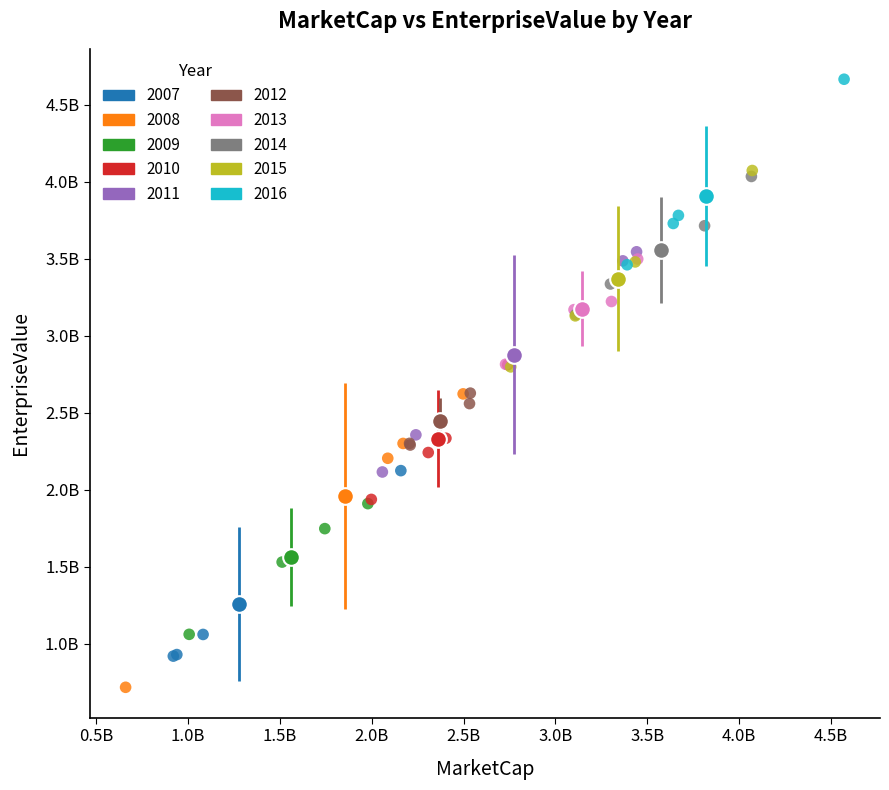

What are all the series names shown in the legend?

2007, 2008, 2009, 2010, 2011, 2012, 2013, 2014, 2015, 2016